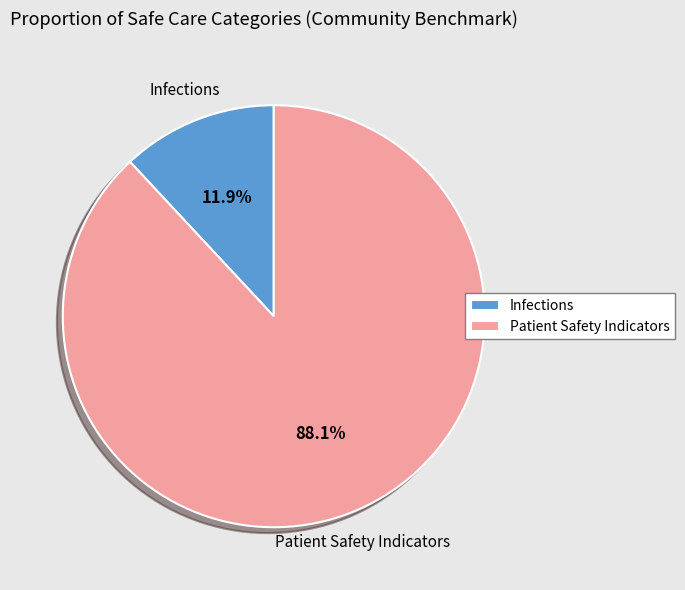

Is the sum of Patient Safety Indicators and Infections greater than half?

Yes